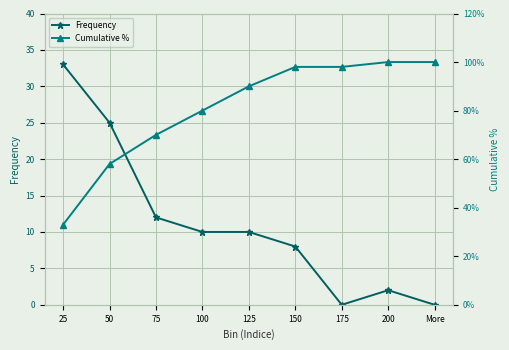

What is the label of the 2nd point from the left?

50